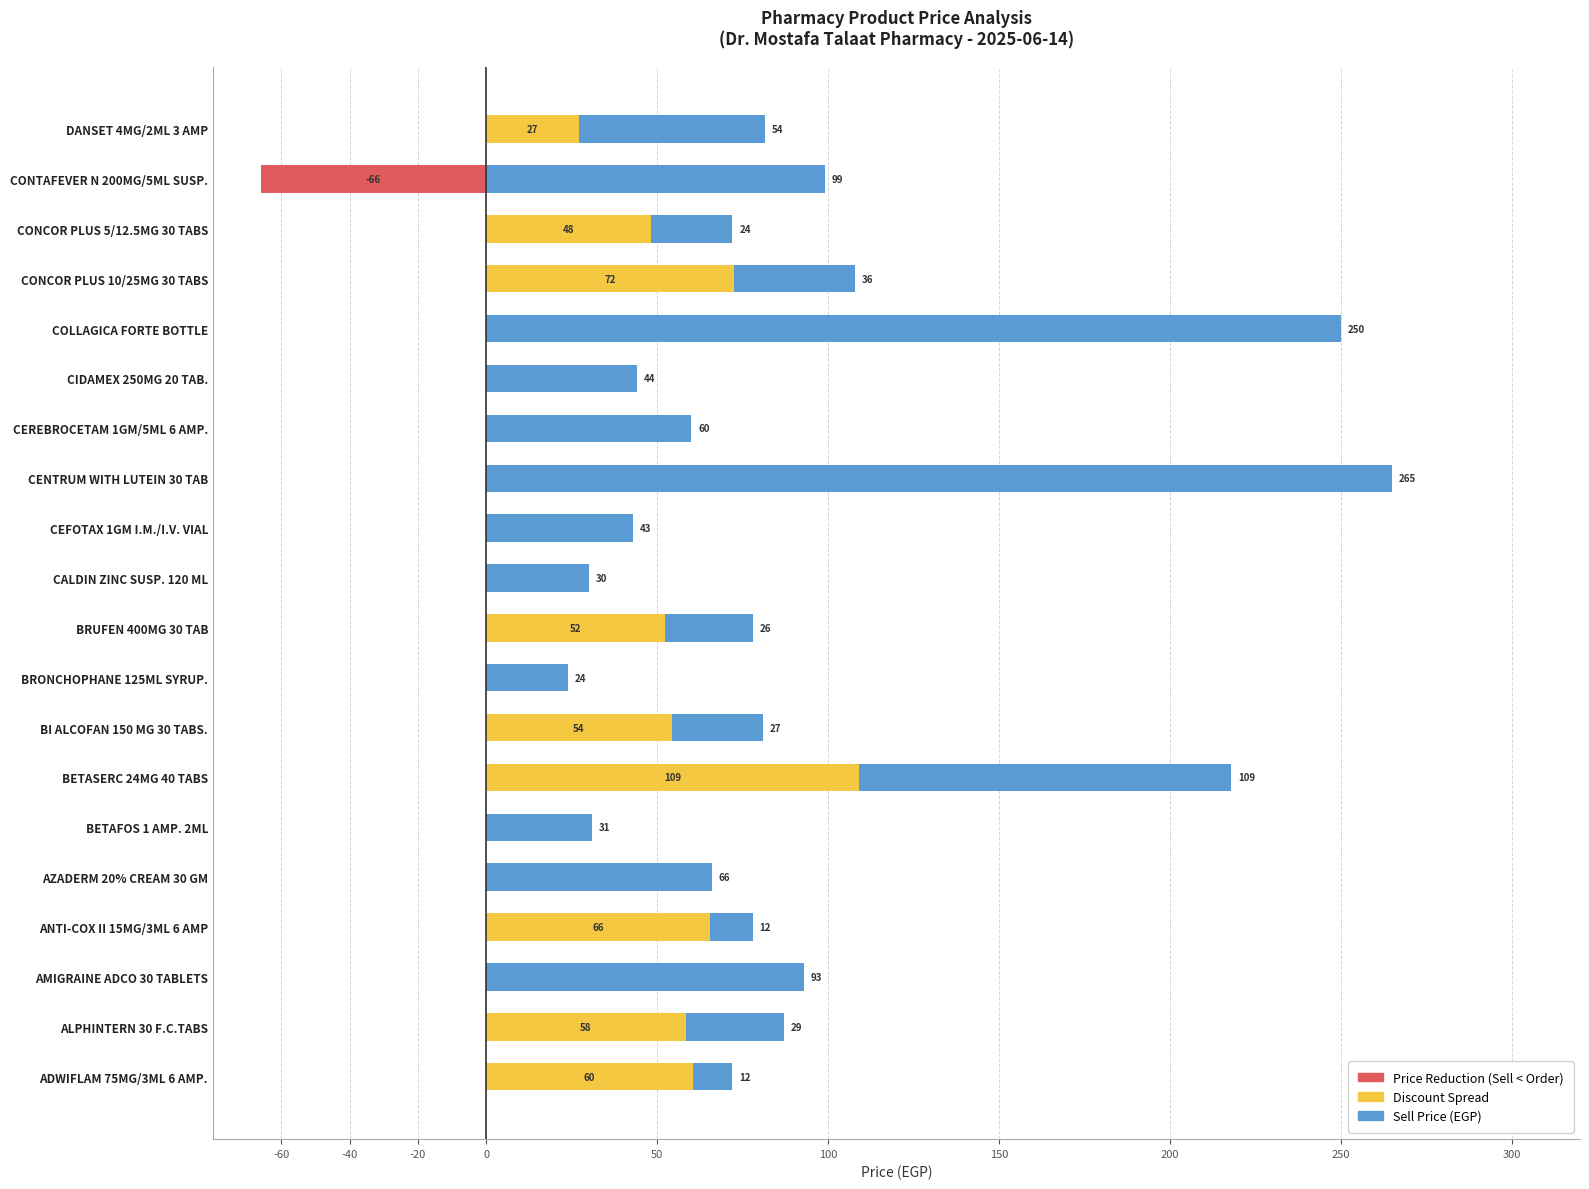

How many bars are there in each group?

3